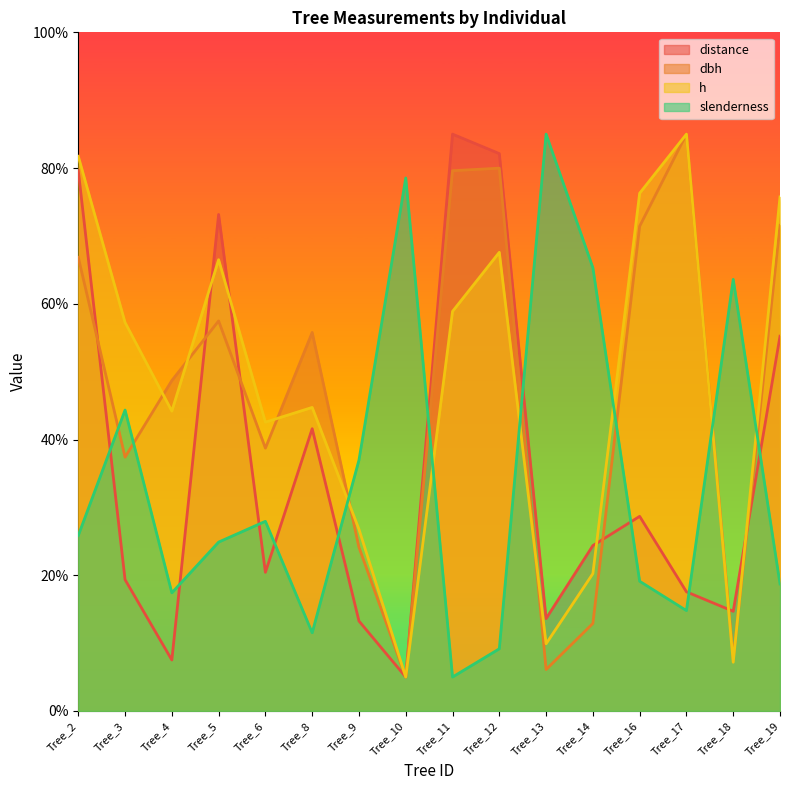

What is the value of the distance point at the 9th from the left?

85.0